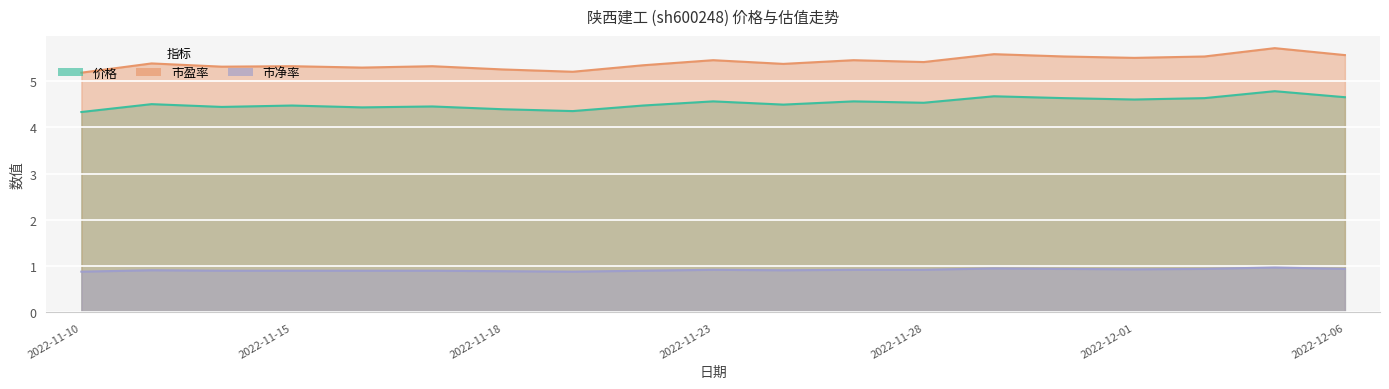

Which category has the lowest value in the 市盈率 series?

2022-11-10